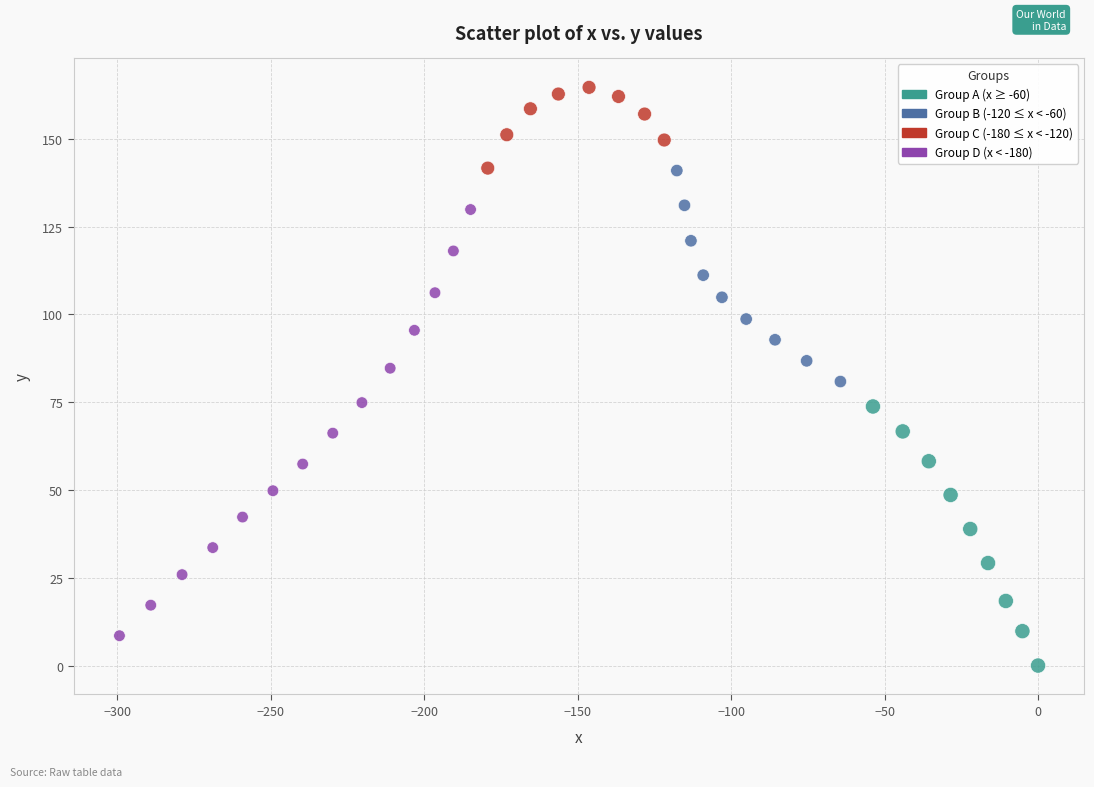

What is the range of X values (max minus min)?

299.3